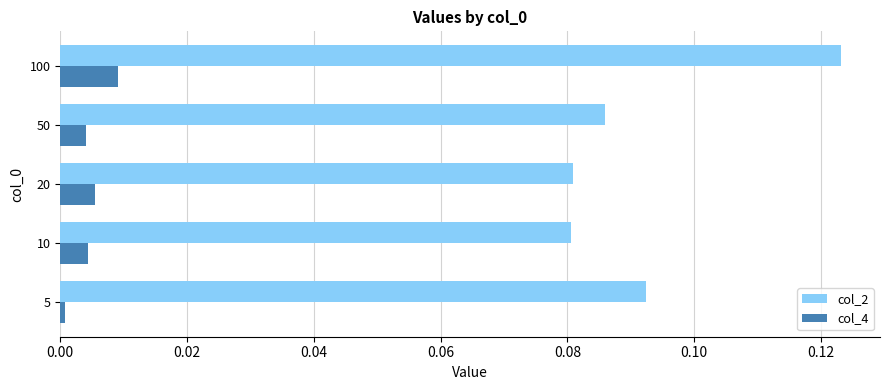

Is the value of col_4 at 20 greater than the value of col_2 at 100?

No